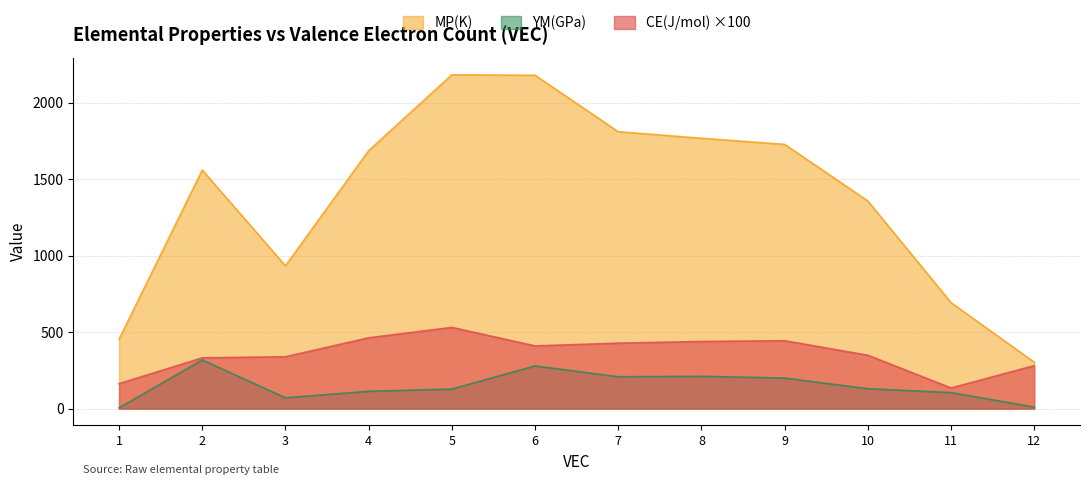

The CE(J/mol) series shows 135.0 at 11. True or false?

True